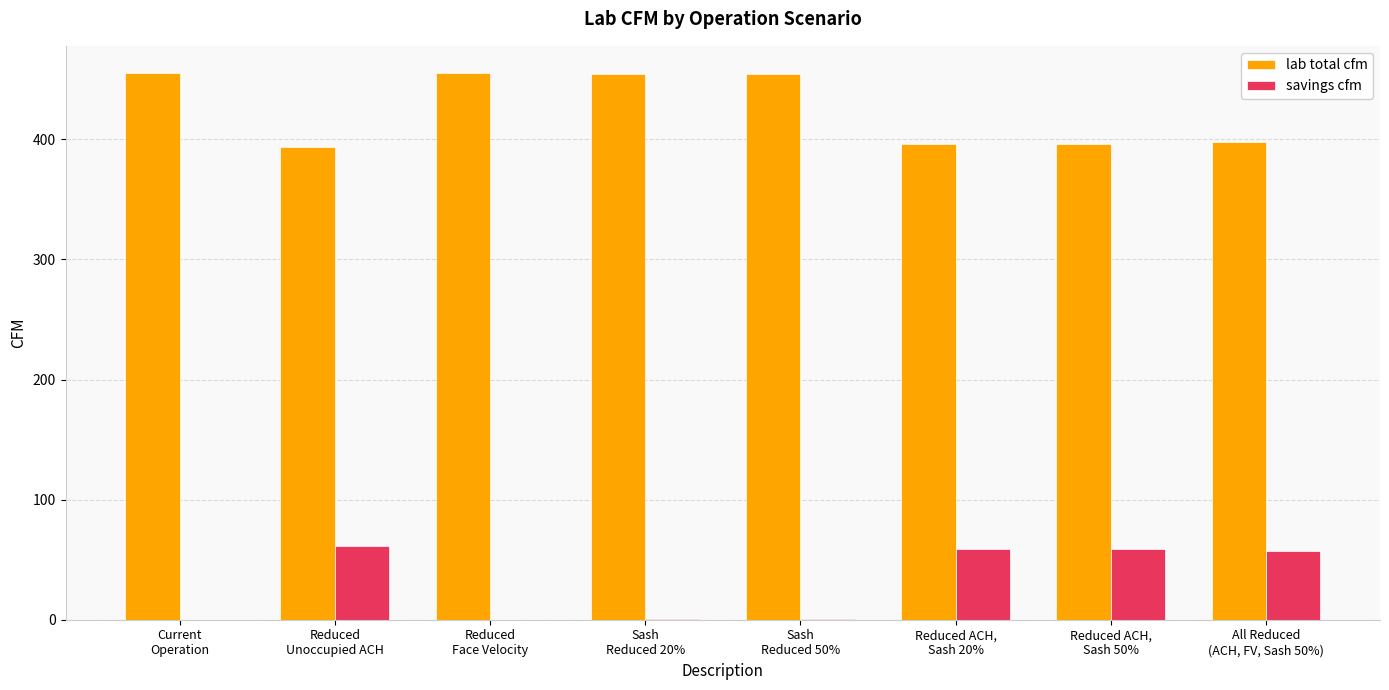

What is the sum of all savings cfm values?

238.2